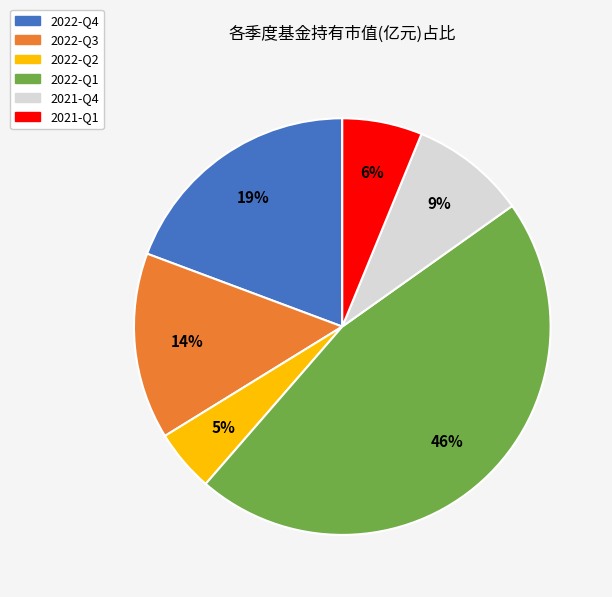

To the nearest percent, what portion does 2021-Q4 represent?

9%